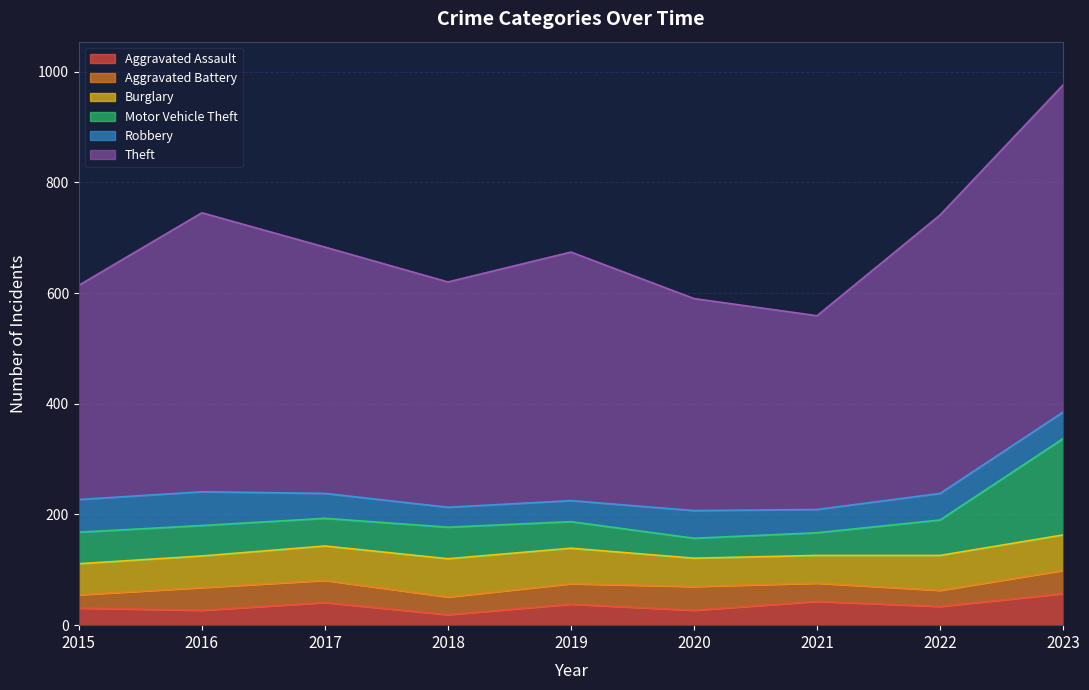

What is the smallest value displayed?

19